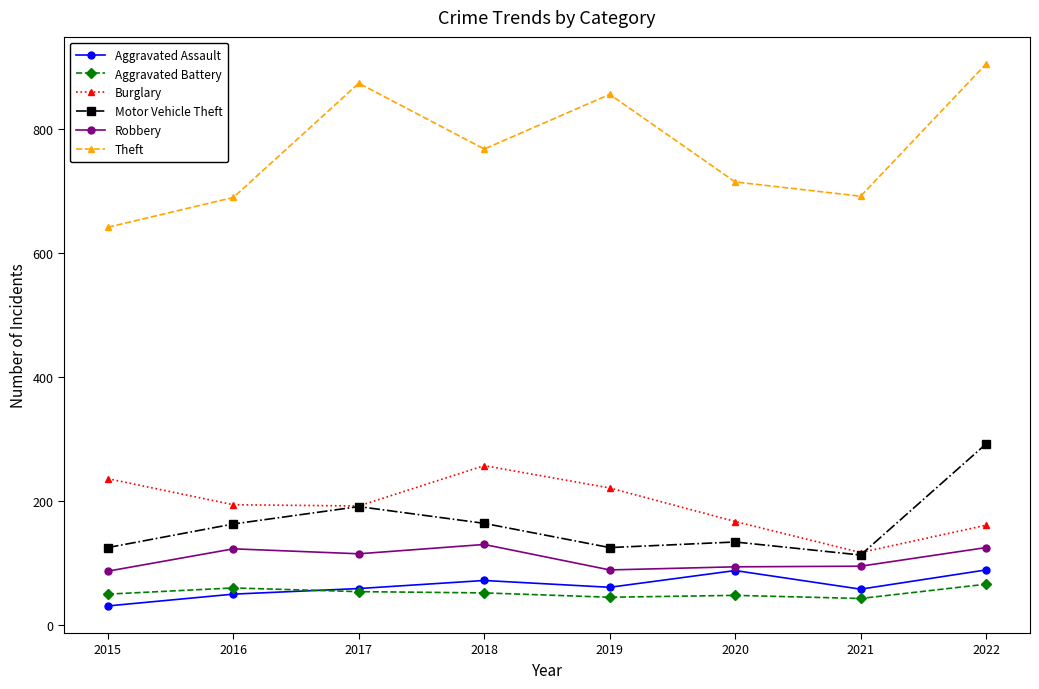

What is the value of the Motor Vehicle Theft point at the 4th from the left?

164